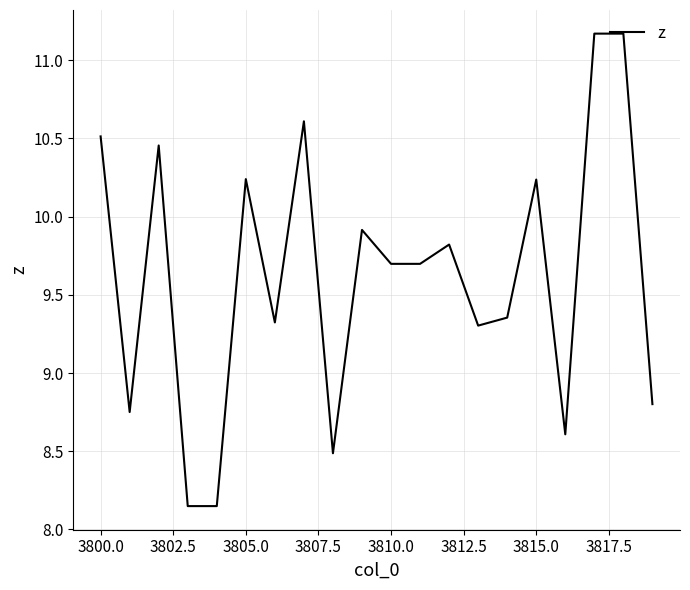

What is the maximum value shown in the chart?

11.2